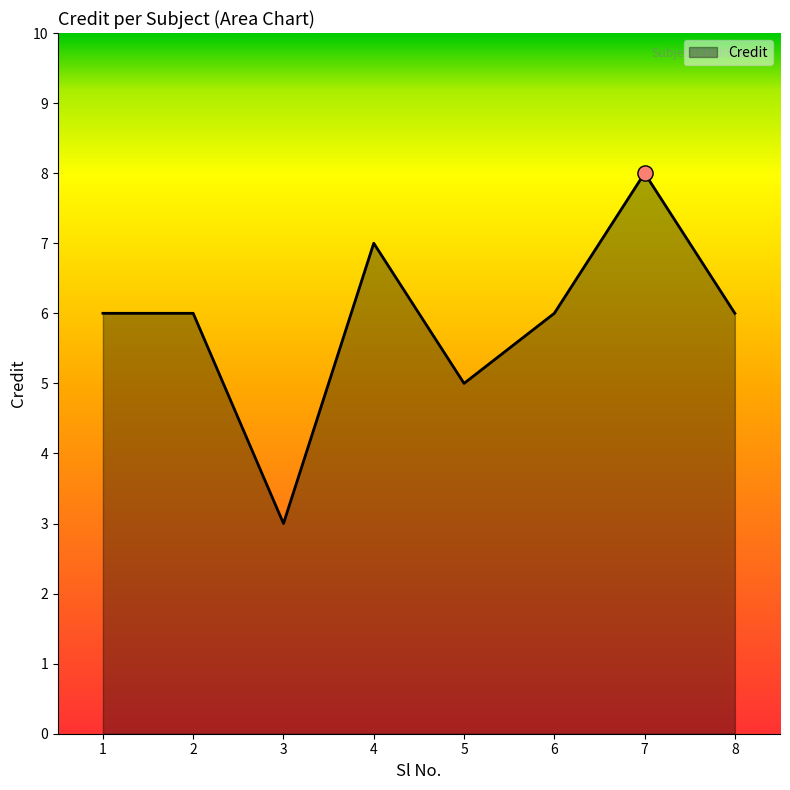

Between 5 and 1, which is larger?

1